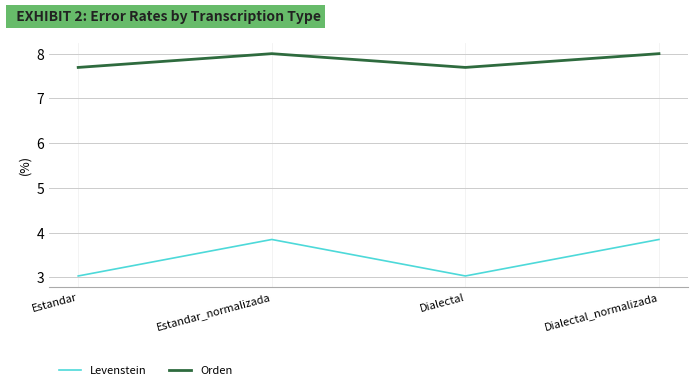

In Levenstein, how many points are lower than both neighbors (excluding endpoints)?

1